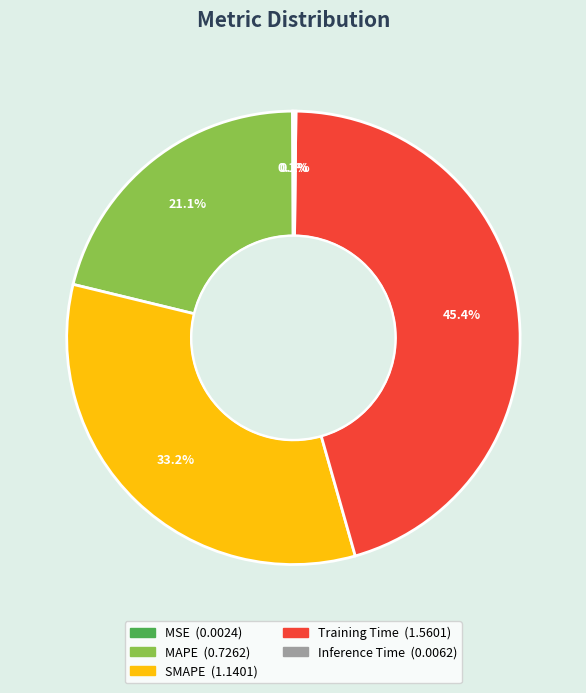

Which category has the biggest portion of the pie?

Training Time